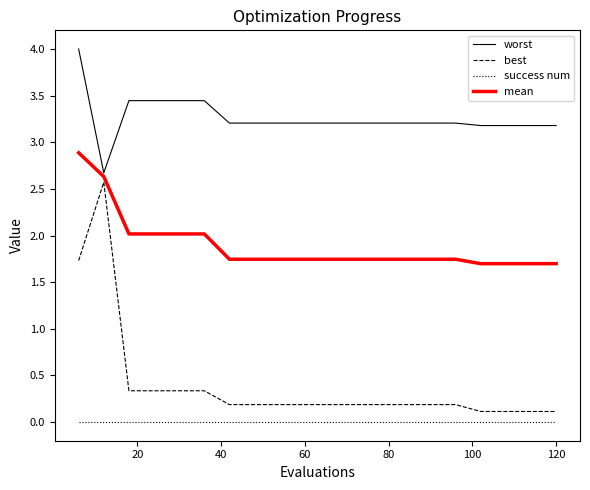

List the series in order of their peak value, highest first.

worst, mean, best, success num